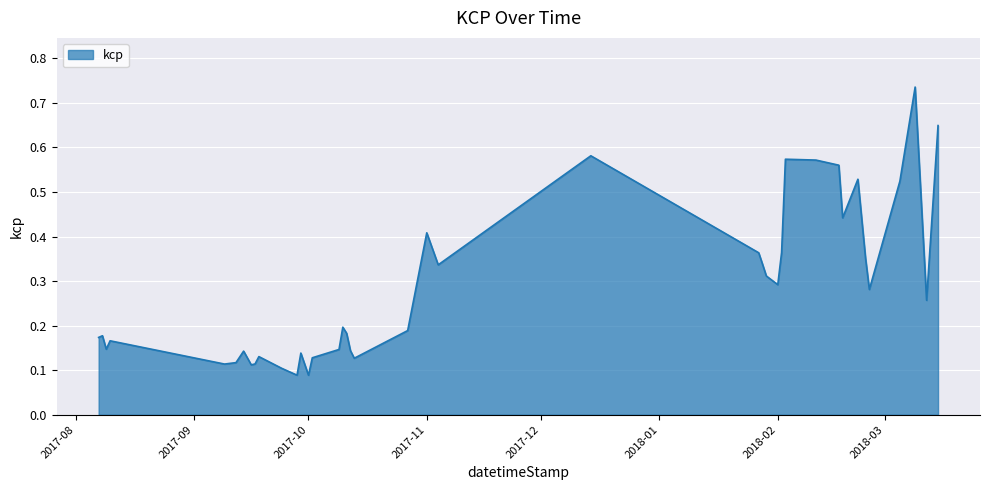

Does the chart have visible grid lines?

Yes